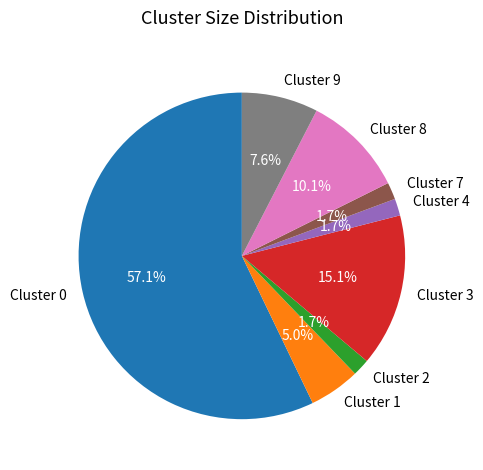

The Cluster 7 slice represents 2% of the pie. True or false?

True